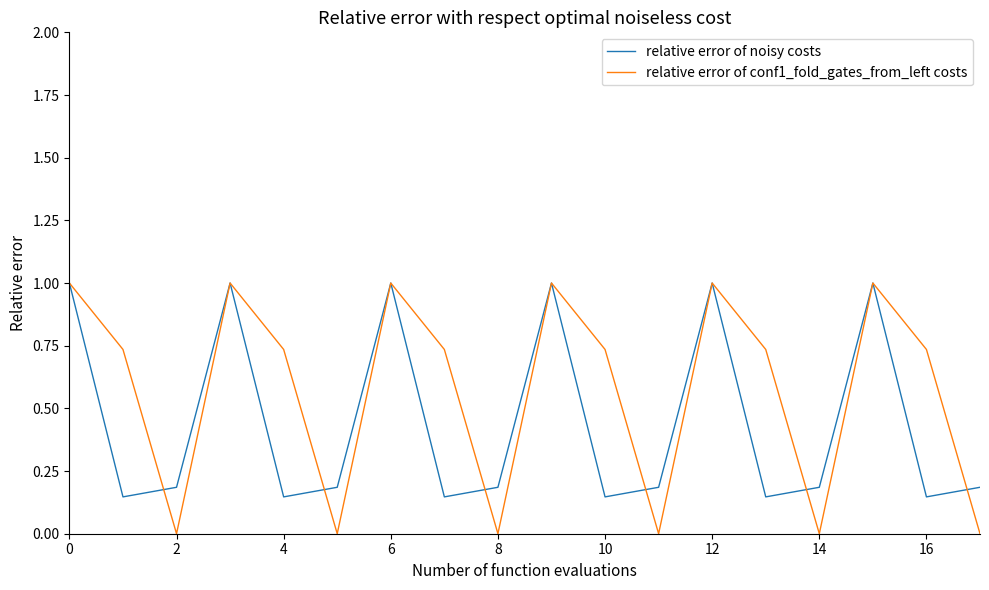

Which series has the largest range (max minus min)?

relative error of conf1_fold_gates_from_left costs